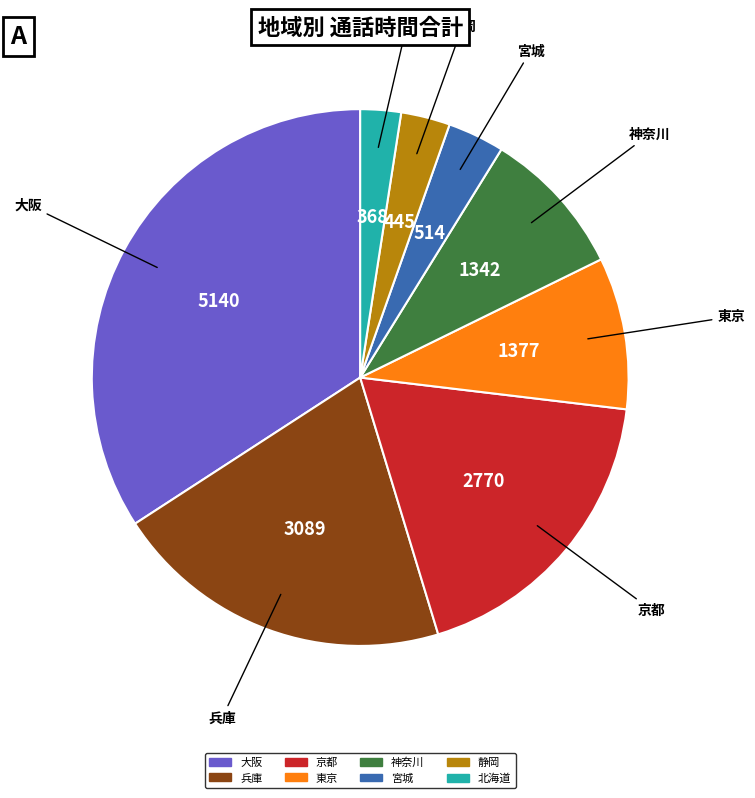

Does any single category account for the majority?

No